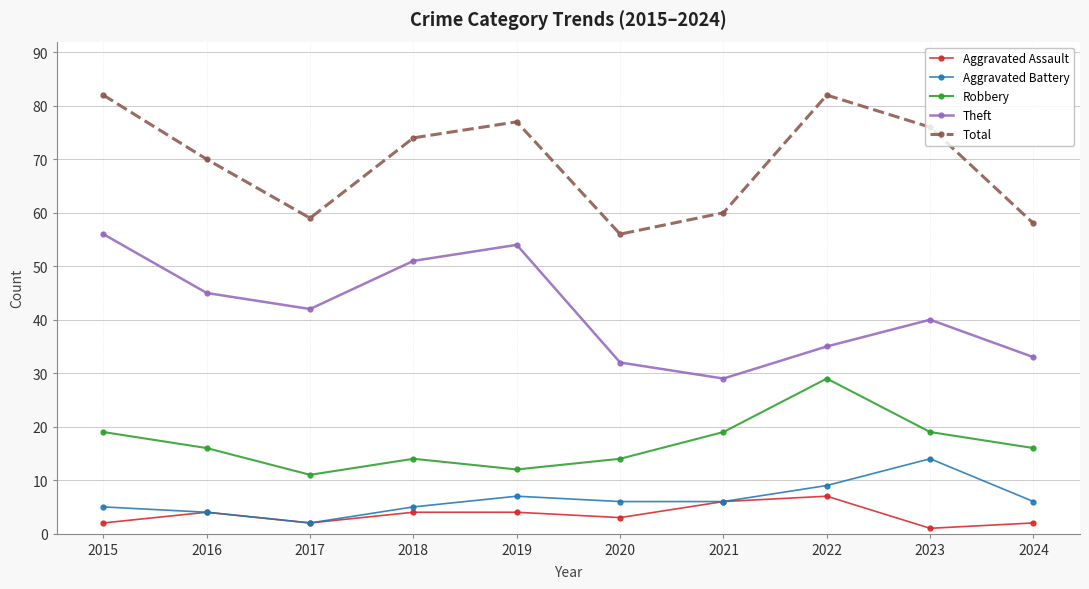

True or false: Theft and Aggravated Battery intersect in this chart.

False